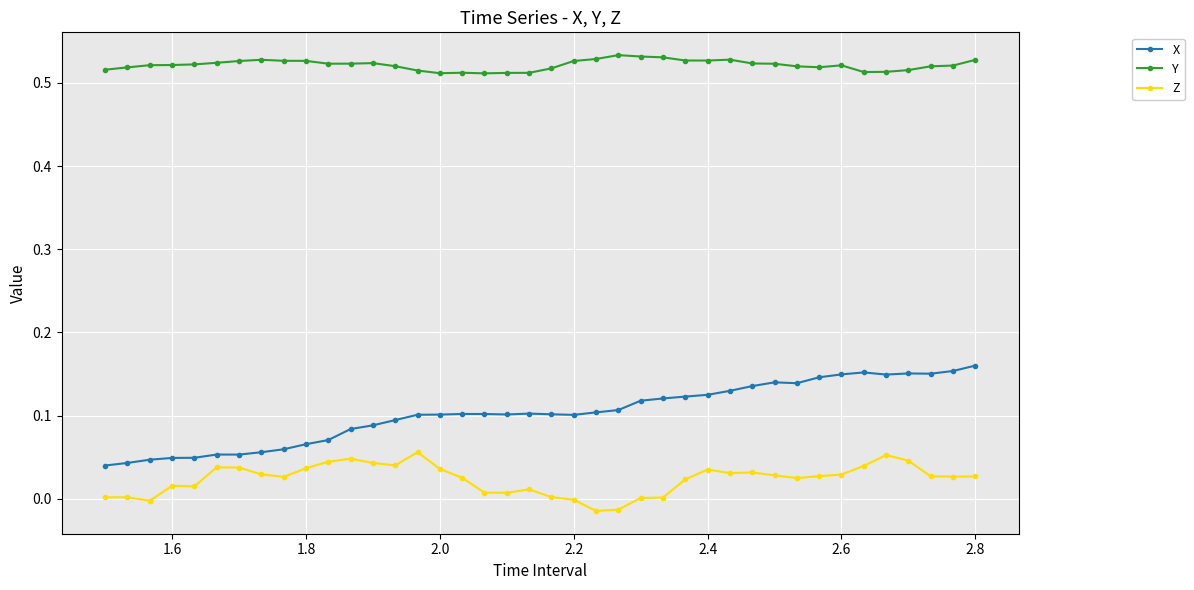

True or false: X has more than 2 points higher than both neighbors.

True